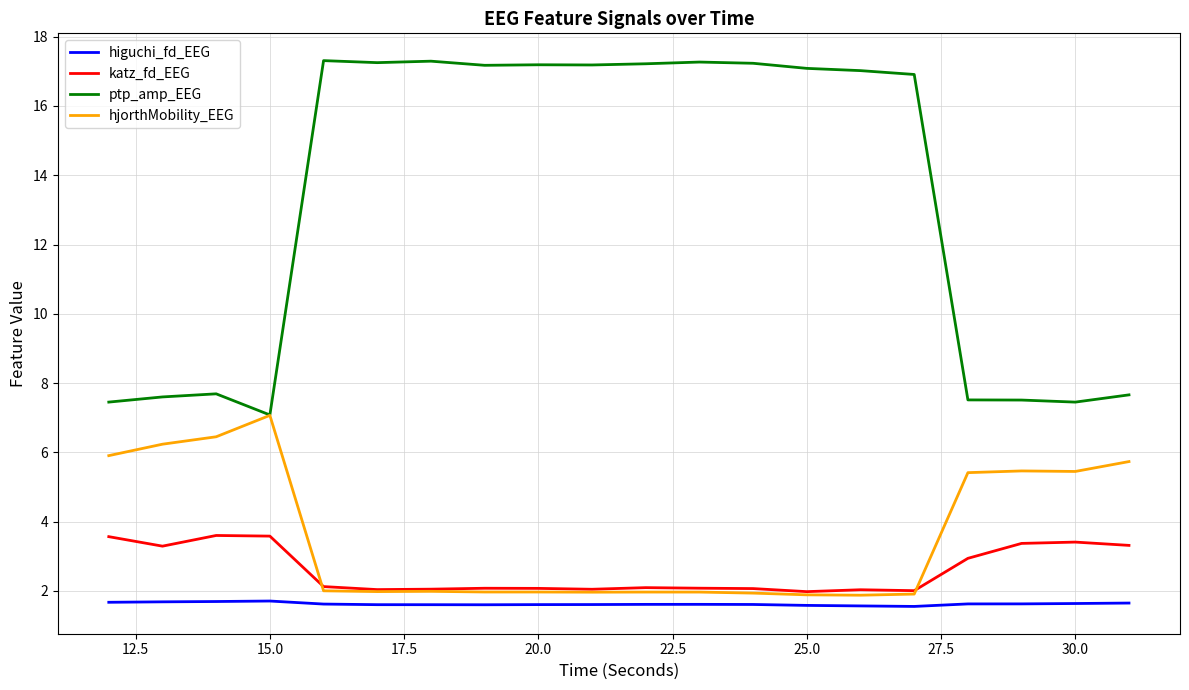

What is the highest value of the ptp_amp_EEG series?

17.3